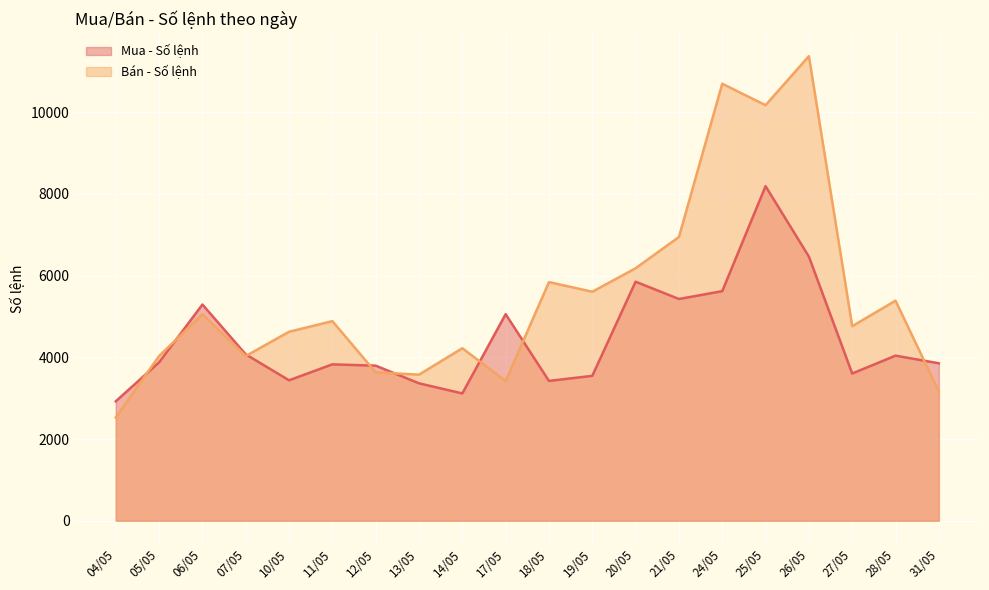

Which series has the largest total across all categories?

Bán - Số lệnh